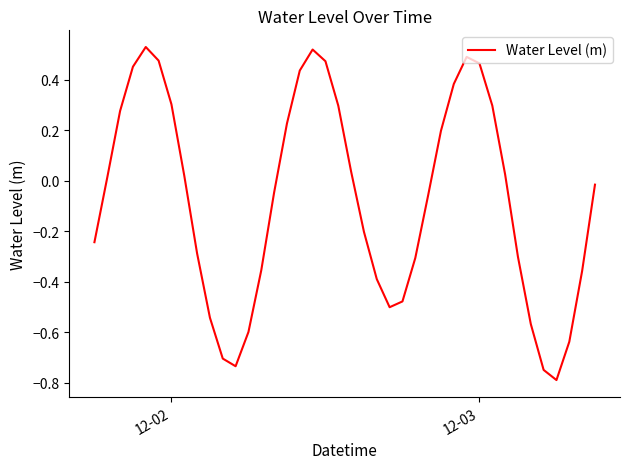

What is the difference between the maximum and minimum values?

1.3